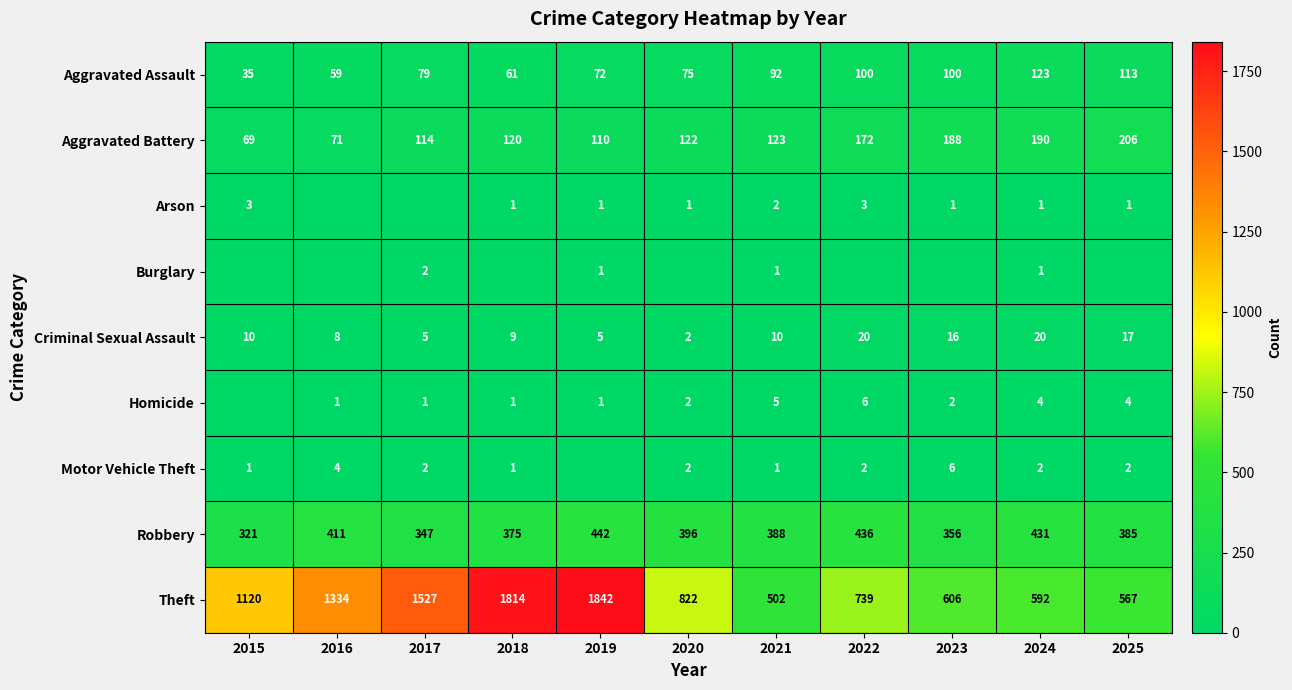

True or false: Motor Vehicle Theft has a value of 2 at 2024.

True